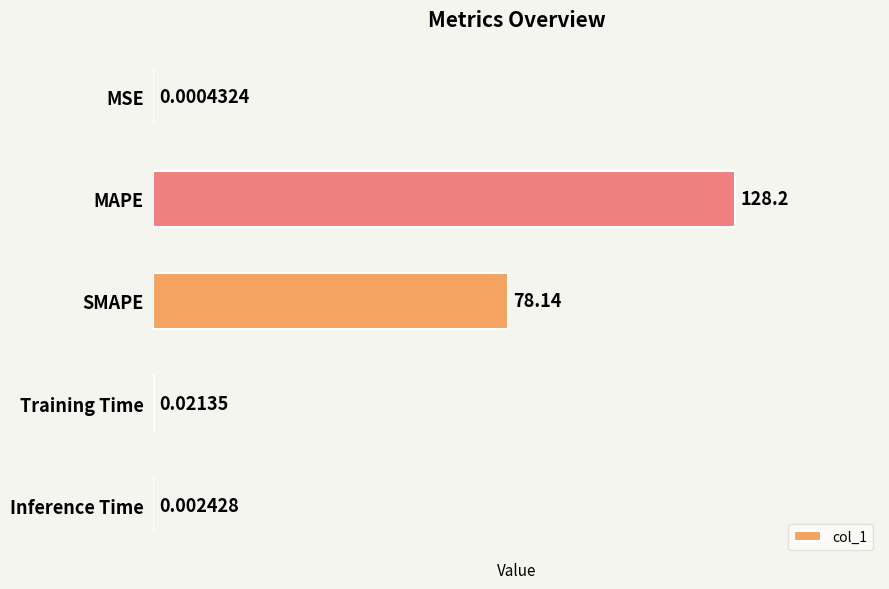

Which category has the highest value across all series?

MAPE